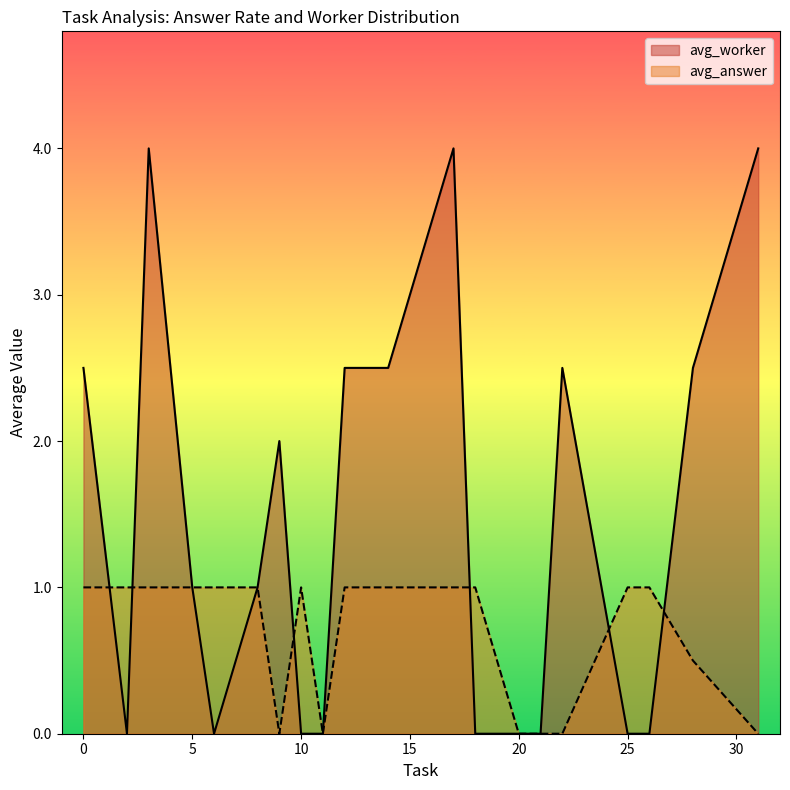

What is the average value of the avg_answer series?

0.7